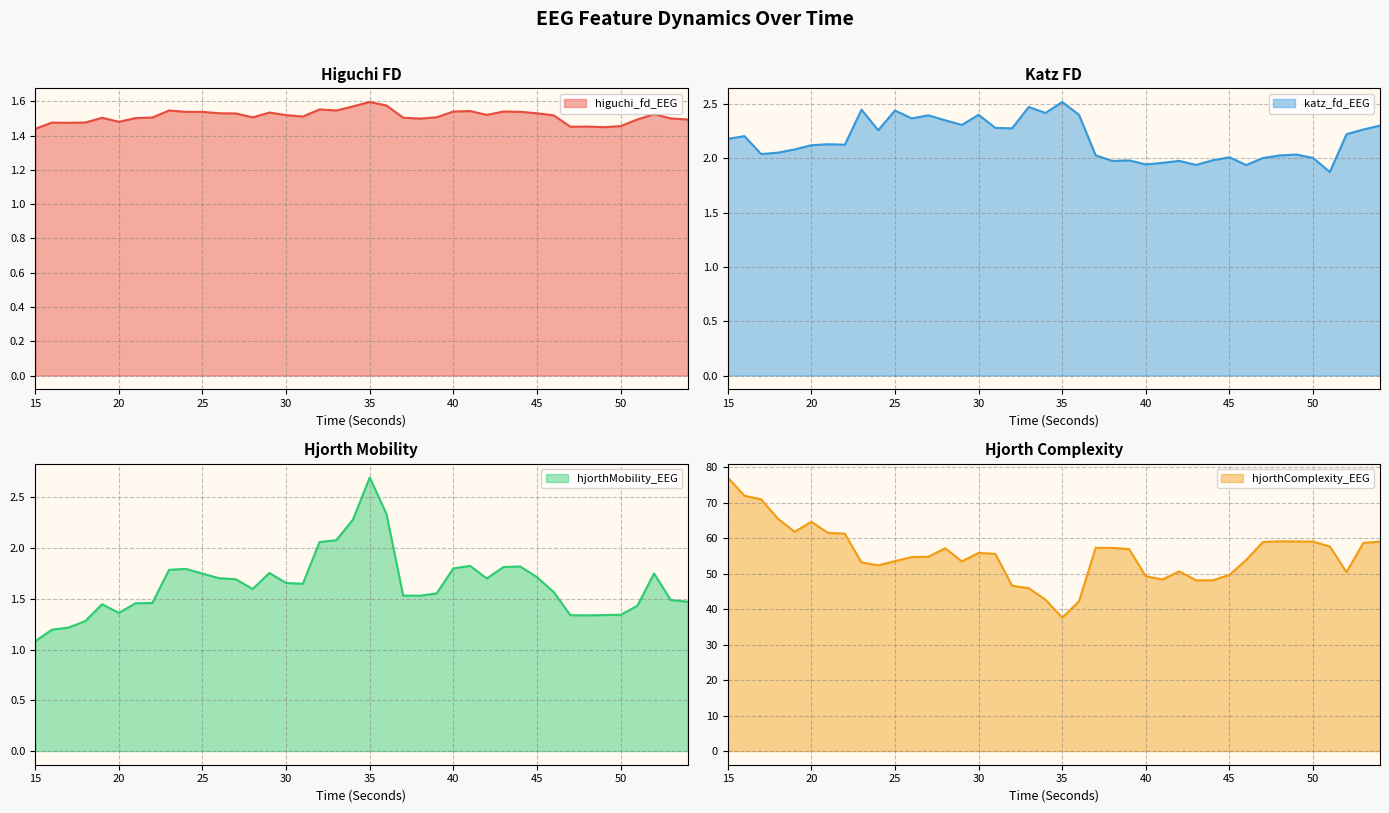

At which label does katz_fd_EEG reach its minimum?

51